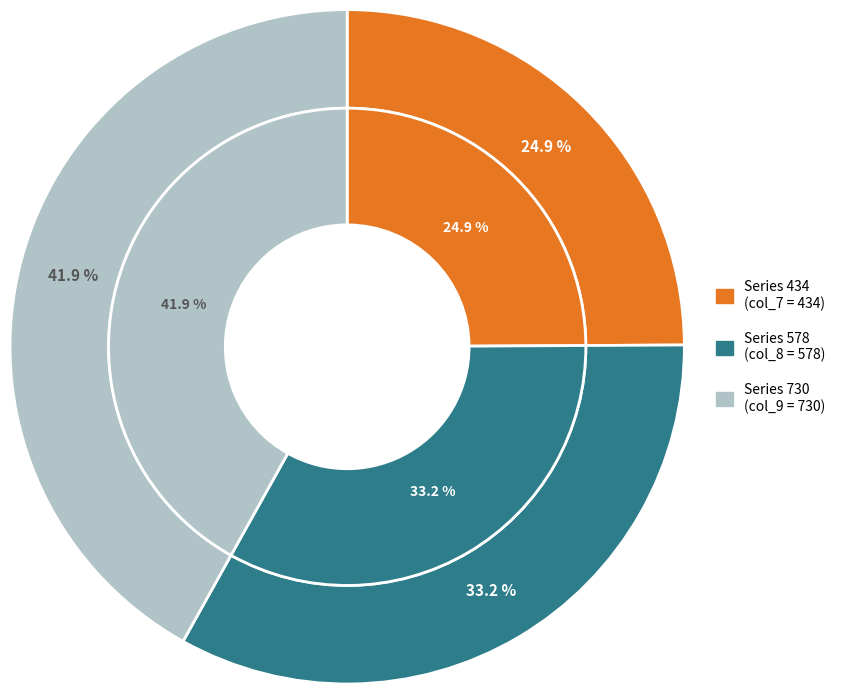

Do 578 and 434 together represent more than half of the pie?

Yes